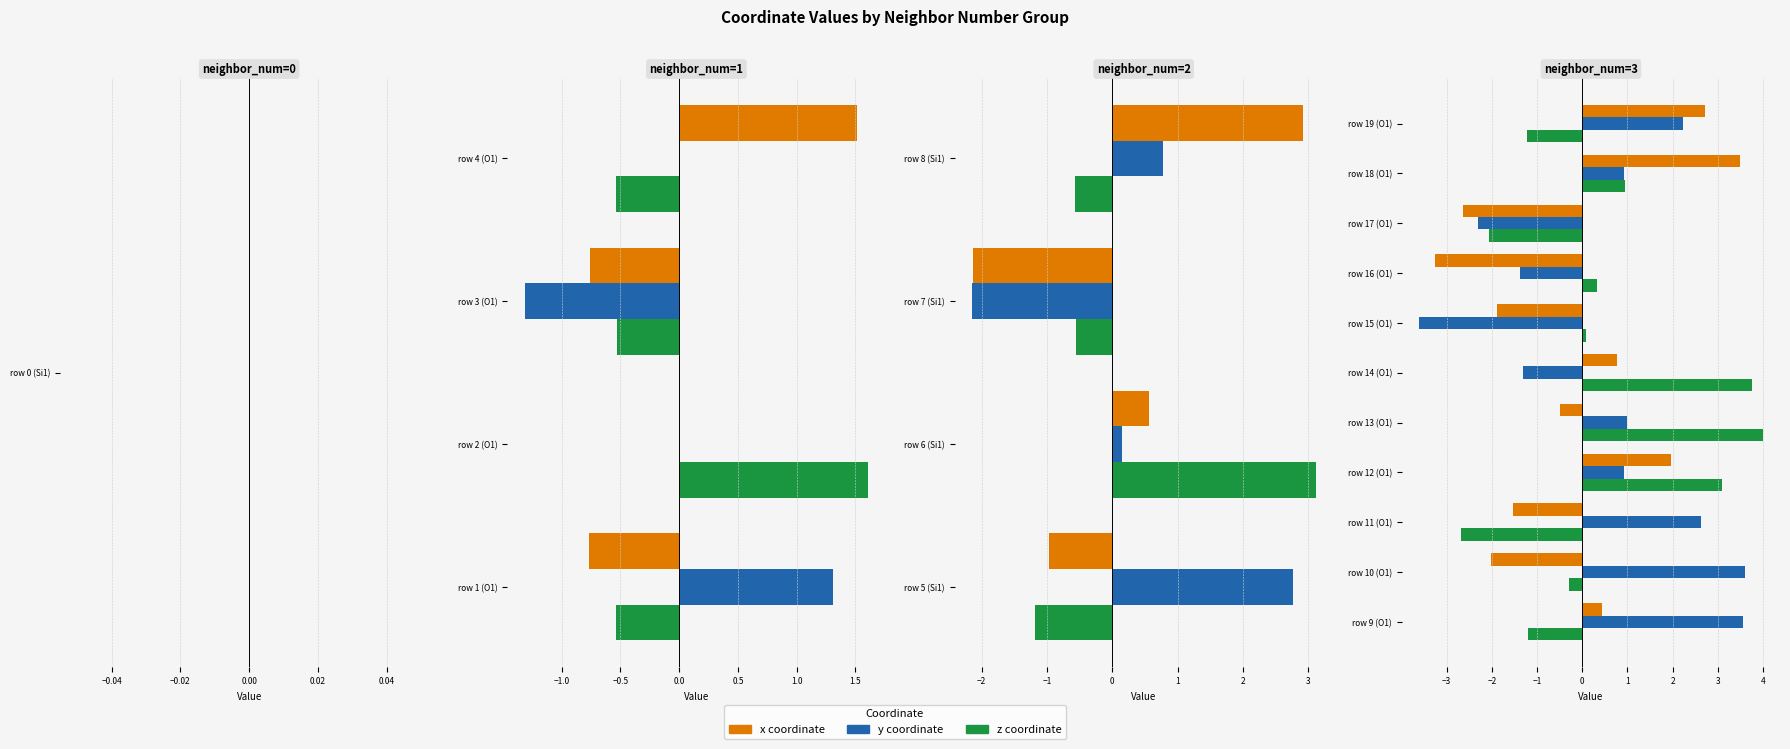

What is the difference between the maximum and minimum values in the y series?

7.2